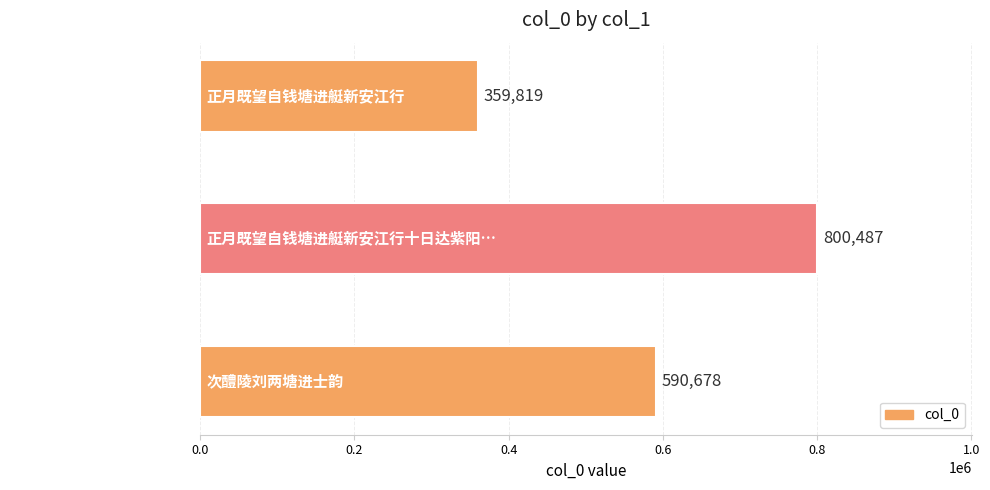

Which has a higher value, 正月既望自钱塘进艇新安江行 or 次醴陵刘两塘进士韵?

次醴陵刘两塘进士韵